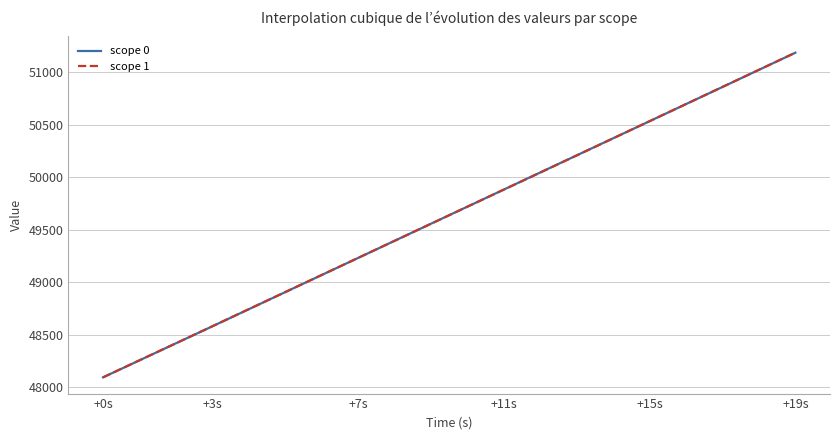

Which series has the largest range (max minus min)?

scope 1